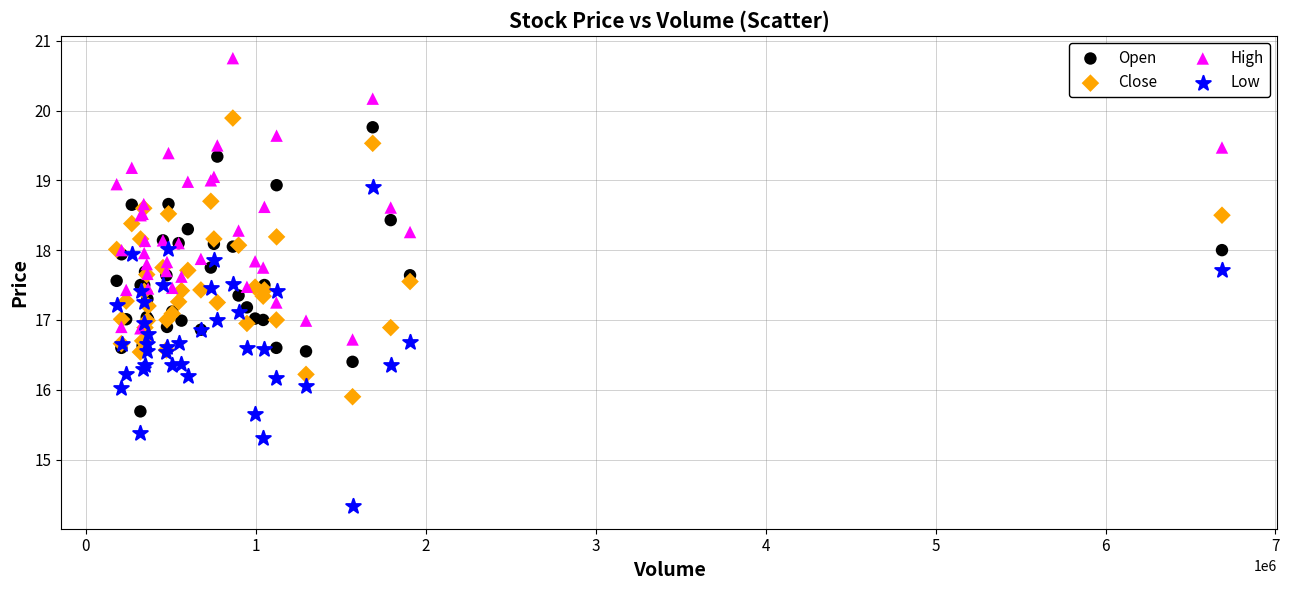

Which series contains the lowest Y value?

Low